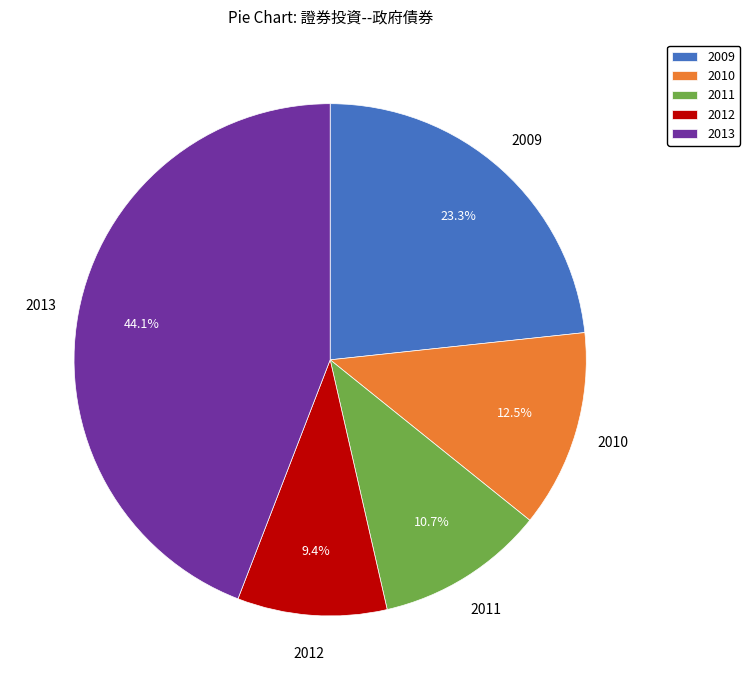

Which has a higher value, 2010 or 2011?

2010